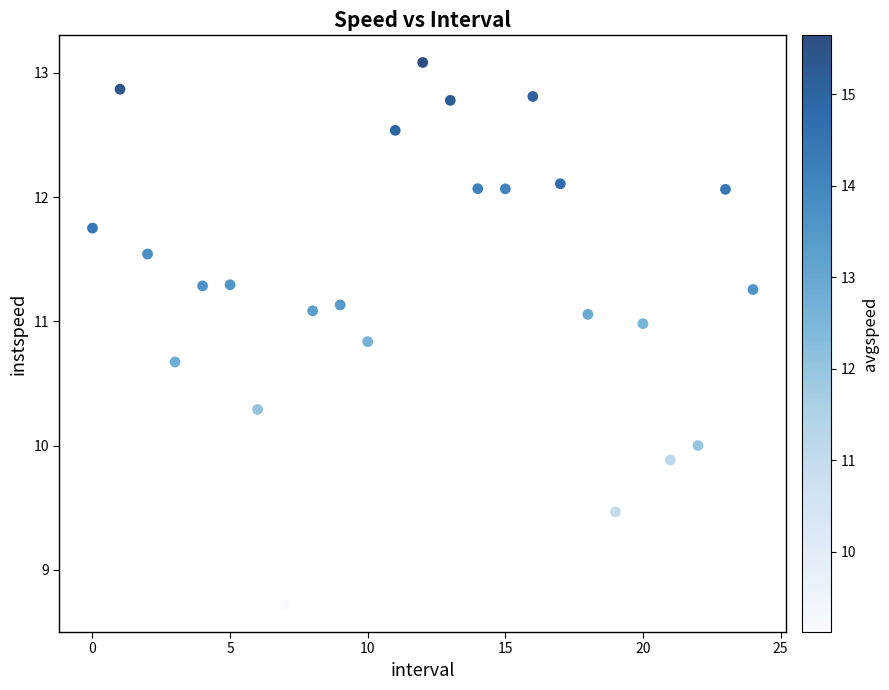

What is the range of Y values (max minus min)?

4.4